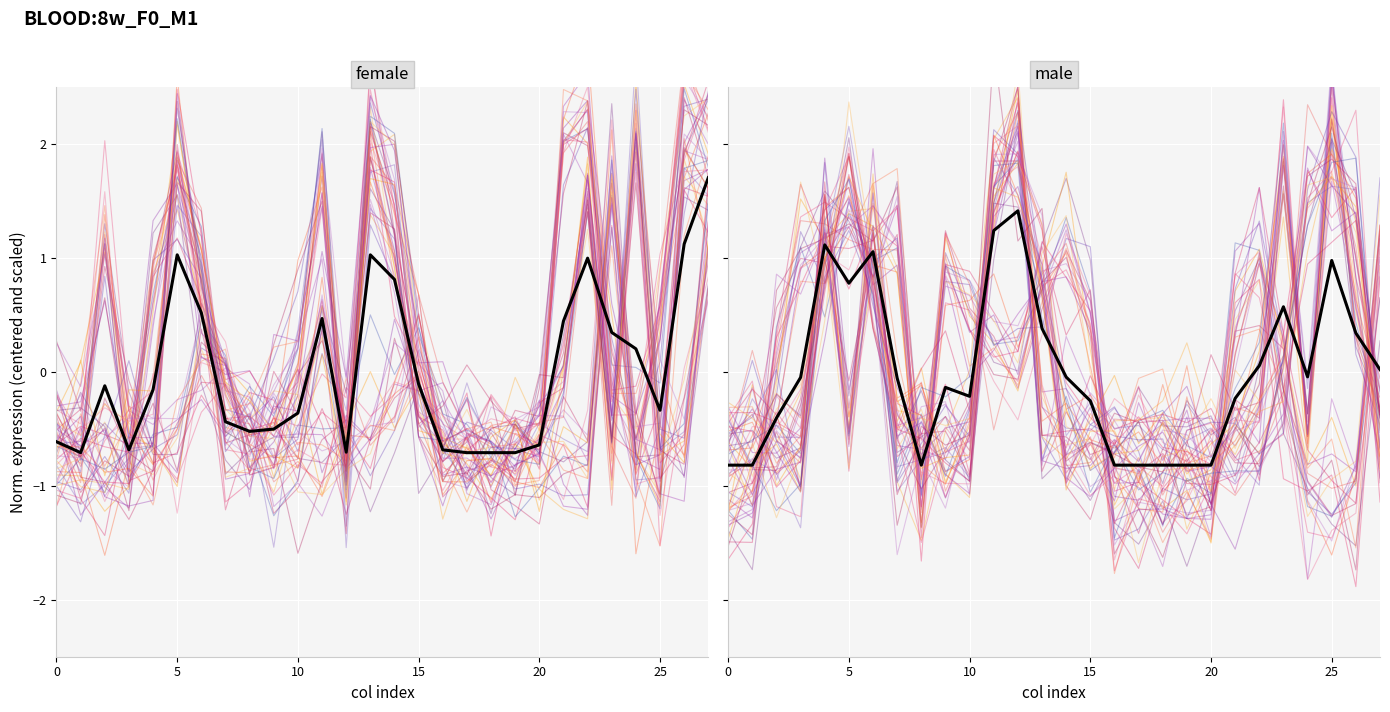

Is it true that col_6 equals -0.9 at 17?

False